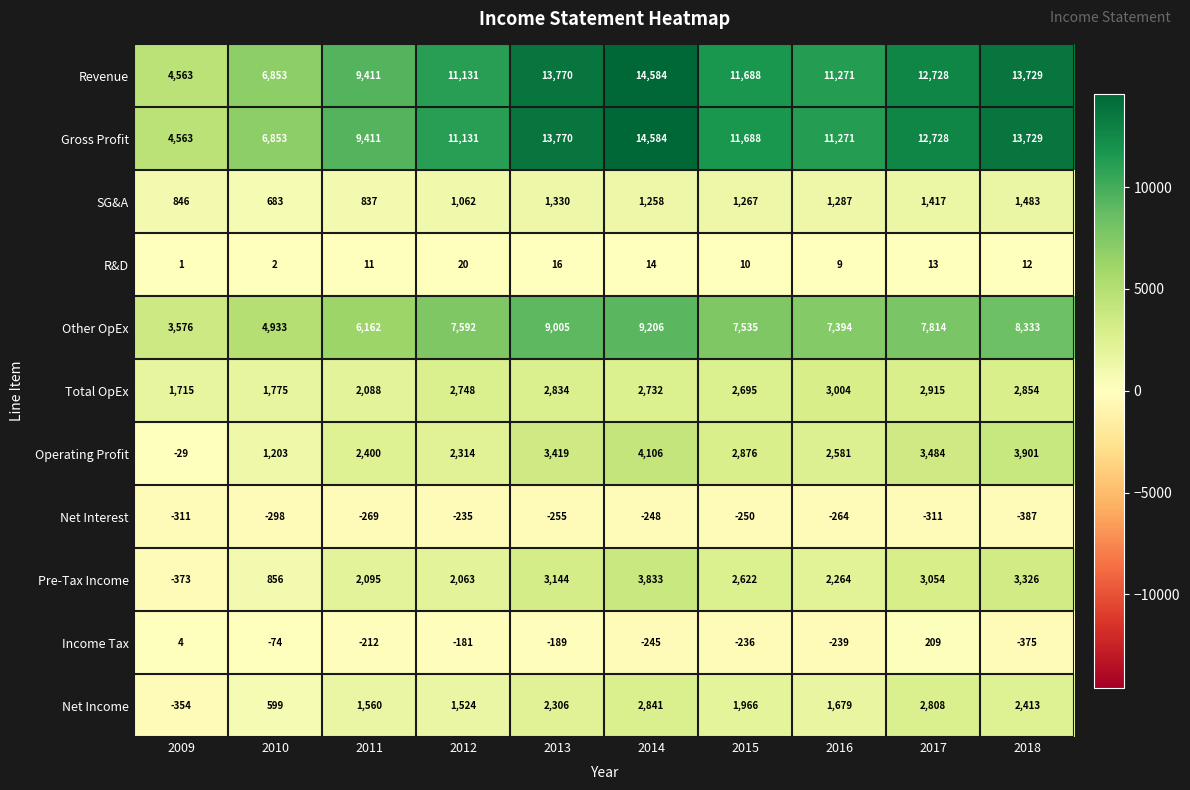

Which category has the highest value across all series?

2014